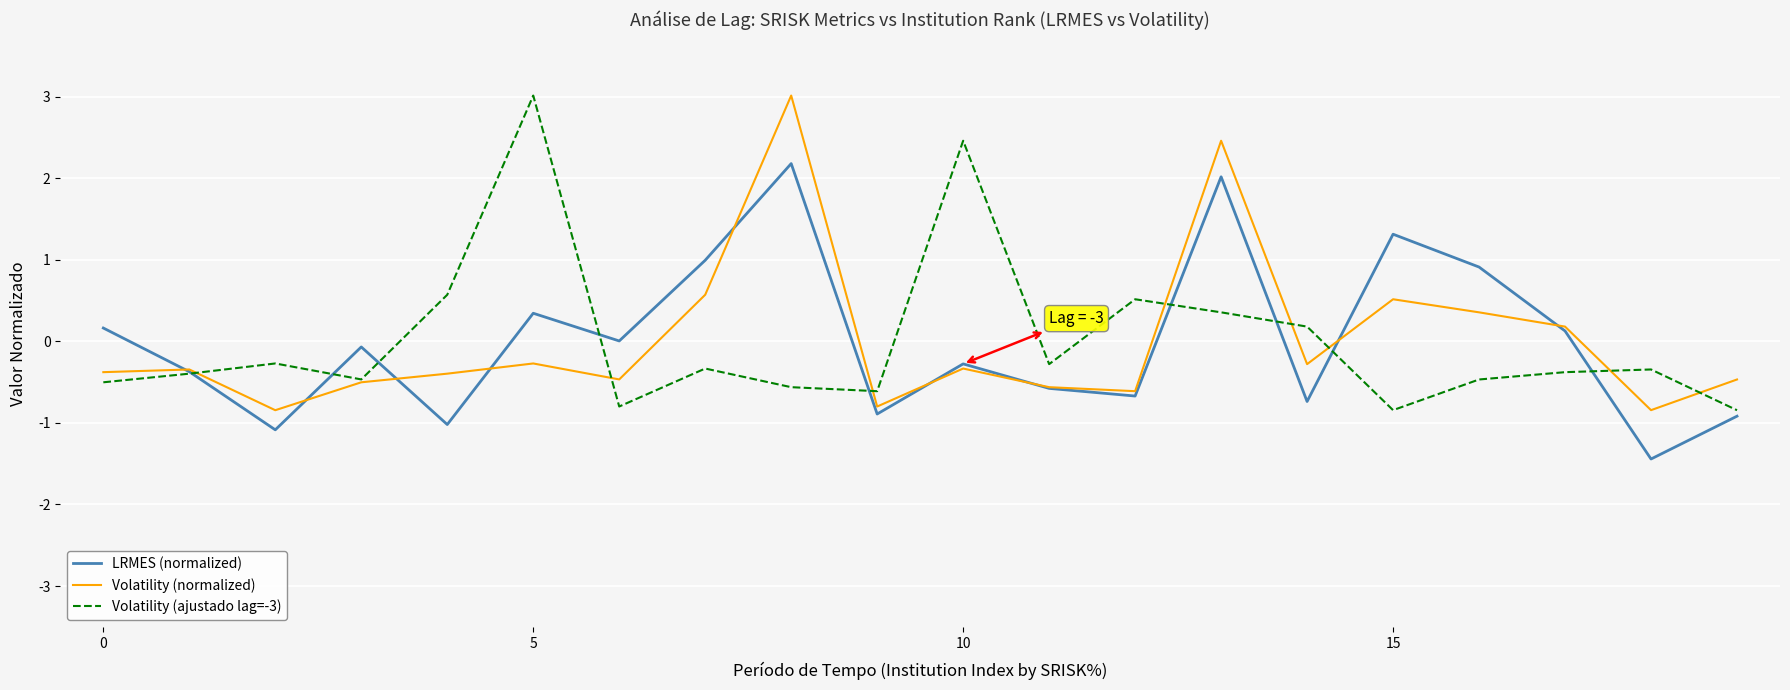

What is the minimum value for Volatility (normalized)?

-0.8